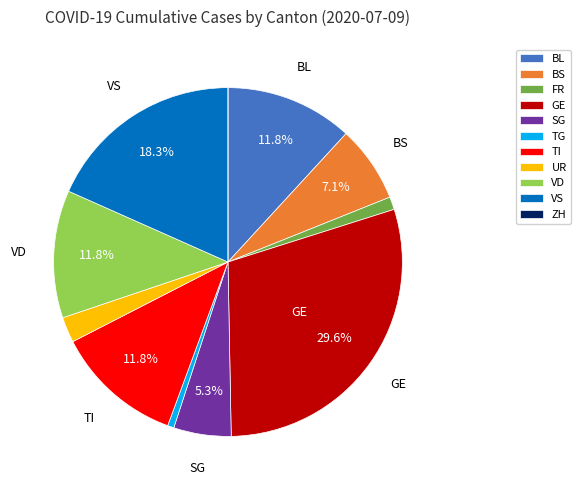

To the nearest percent, what is the average slice percentage?

9%